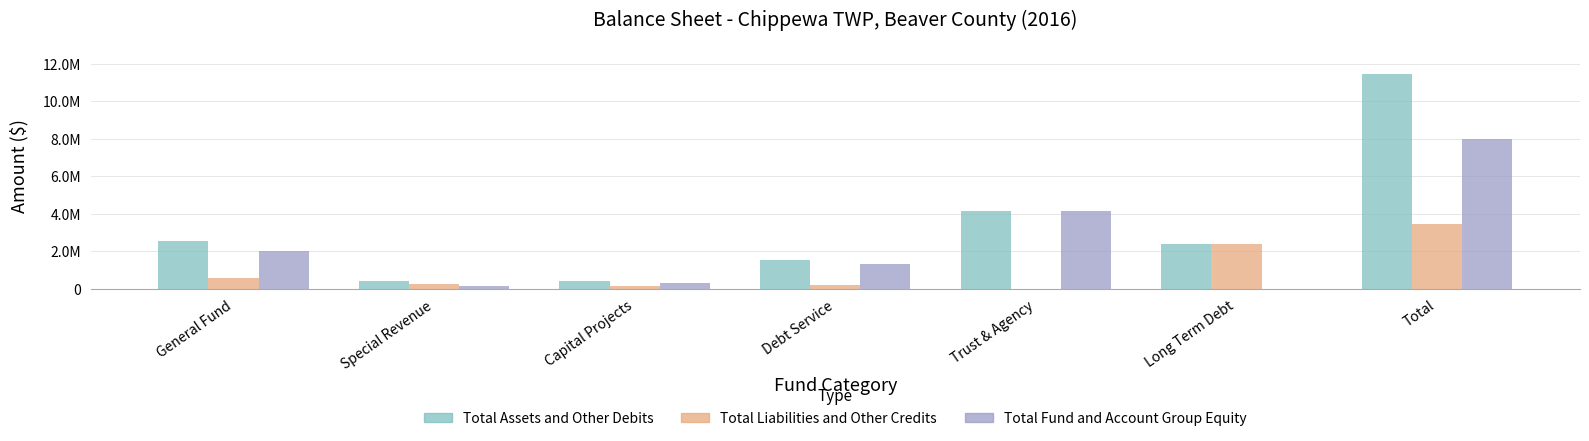

Is the value of Total Liabilities and Other Credits at Total greater than the value of Total Fund and Account Group Equity at Special Revenue?

Yes